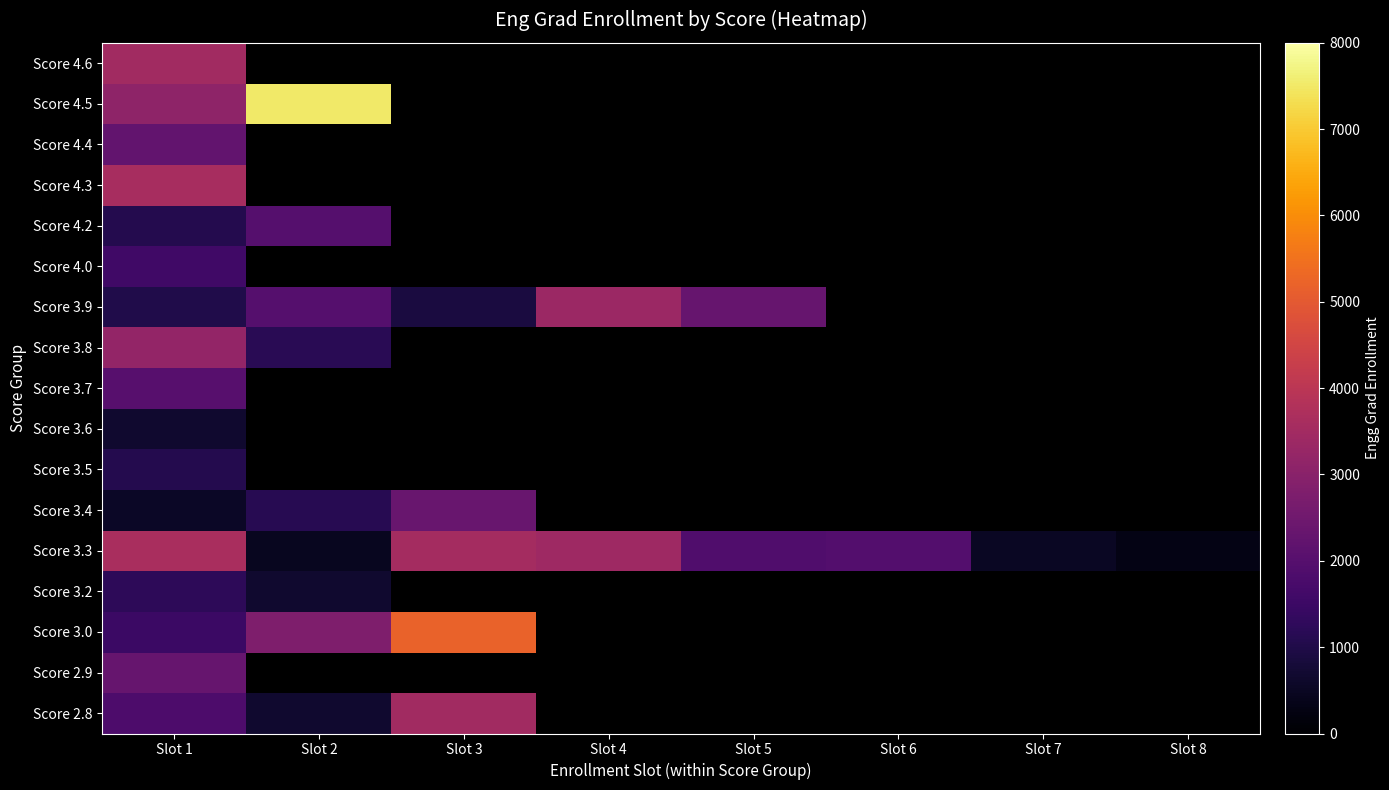

Which series has the largest total across all categories?

Score 3.3